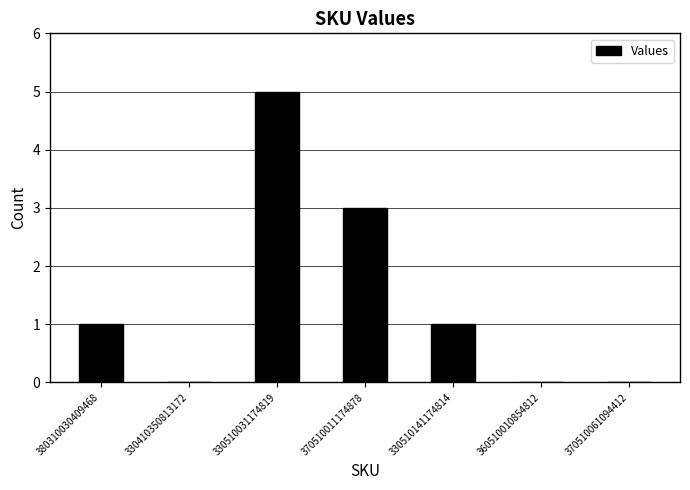

The chart shows a value of 2 at 330410350813172. True or false?

False